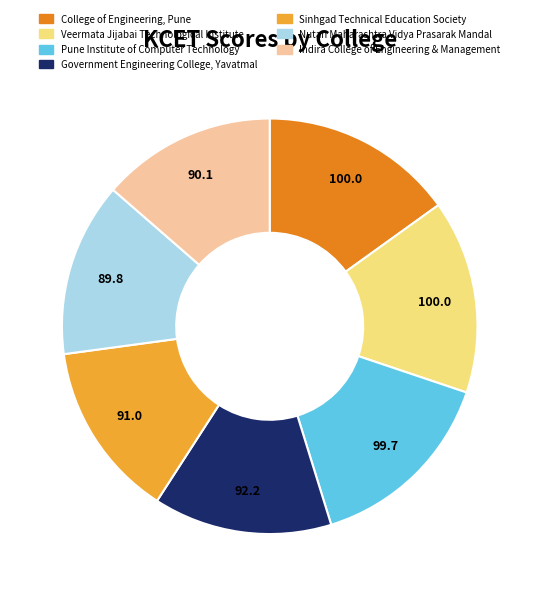

What is the ratio of the value at Sinhgad Technical Education Society to the value at Nutan Maharashtra Vidya Prasarak Mandal?

1.0